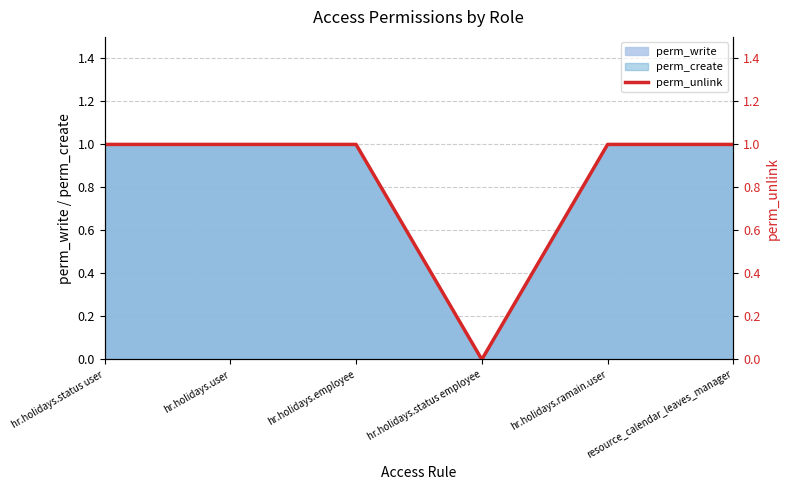

The value at hr.holidays.status employee is 0. True or false?

True